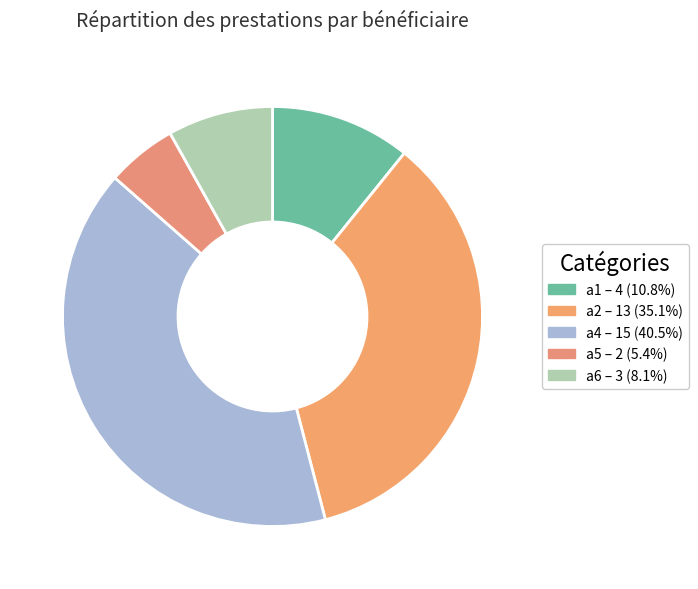

Does a1 account for over 50% of the chart?

No